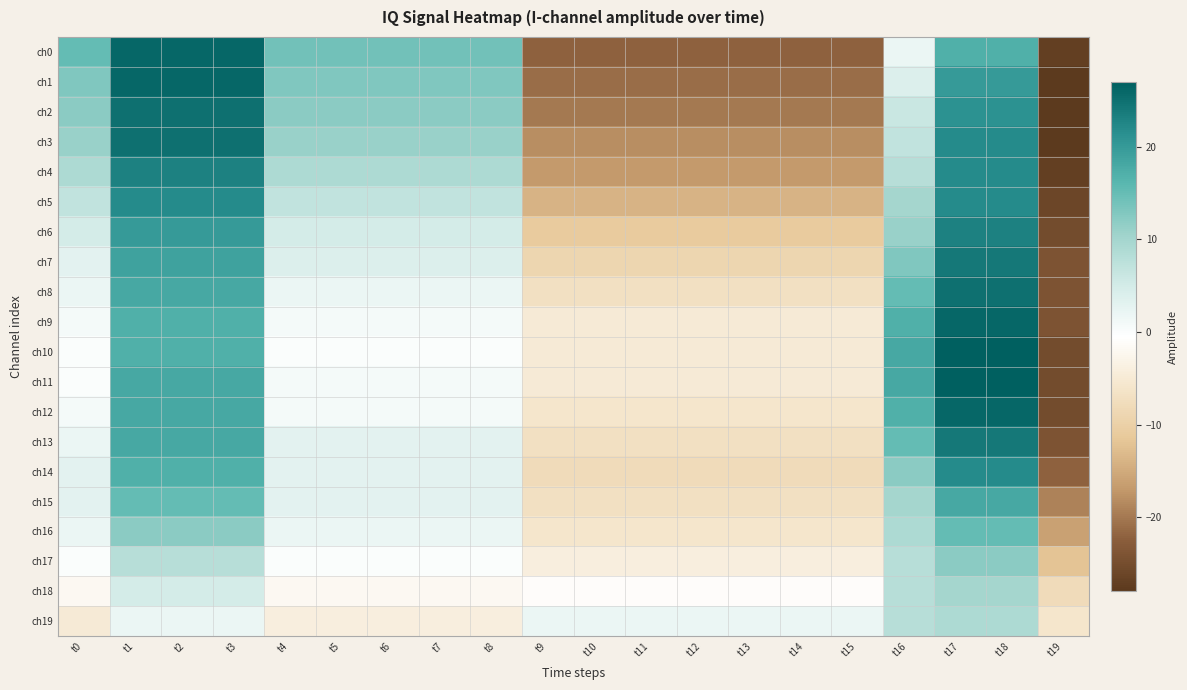

Between t0 and t11, which series saw the biggest shift?

ch0